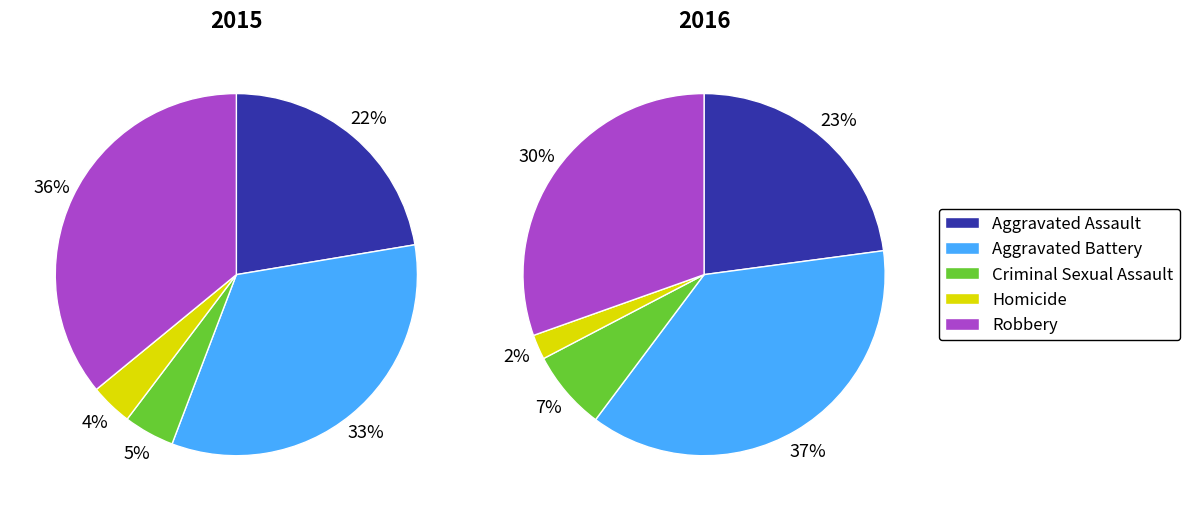

What is the smallest slice in the pie chart?

4